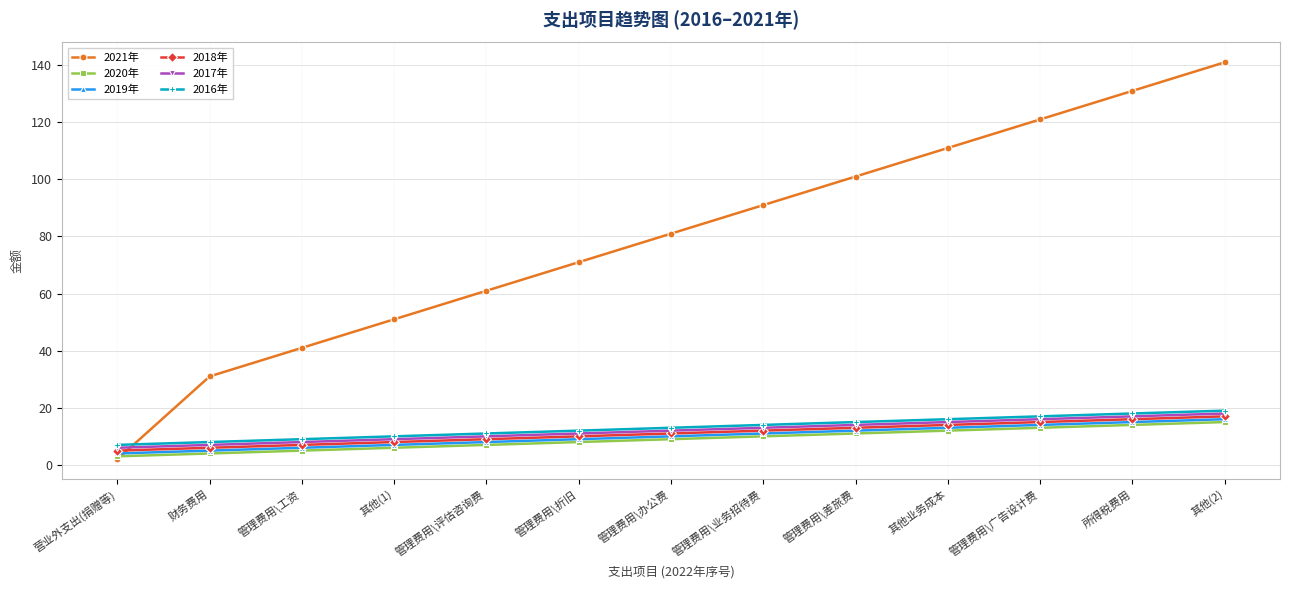

At how many categories does at least one series exceed 136?

1